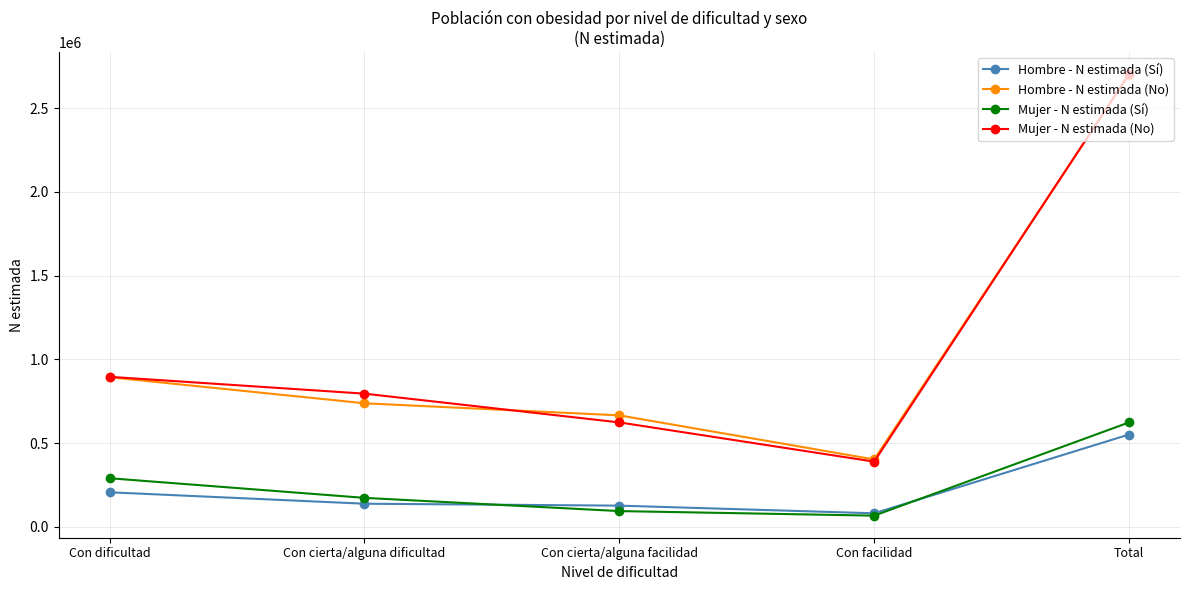

What is the maximum value shown in the chart?

2703528